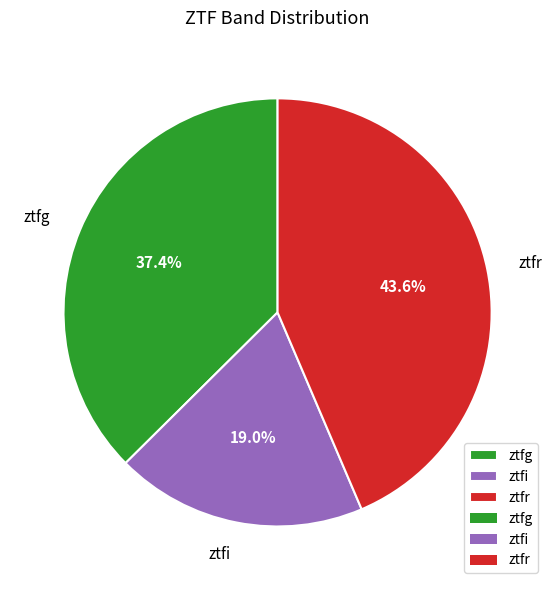

Count the number of slices in the pie.

3